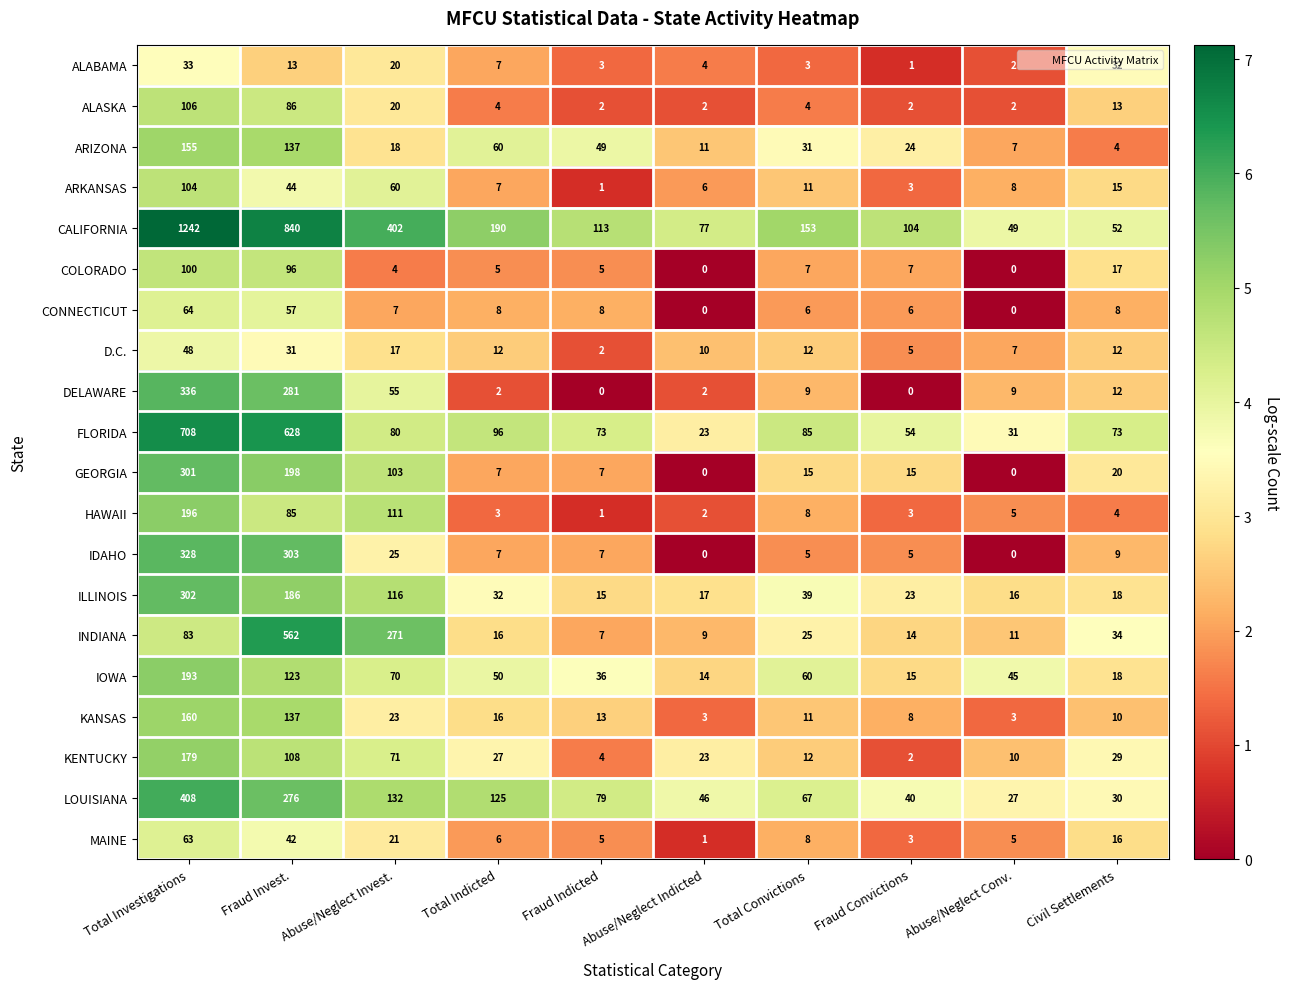

What is the greatest value displayed?

1242